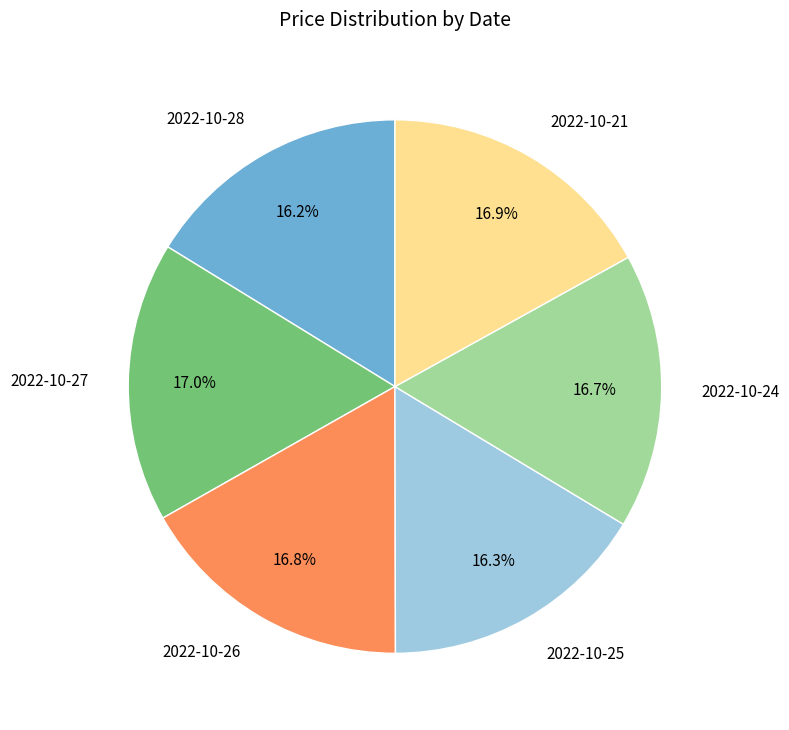

The 2022-10-27 slice represents 17% of the pie. True or false?

True